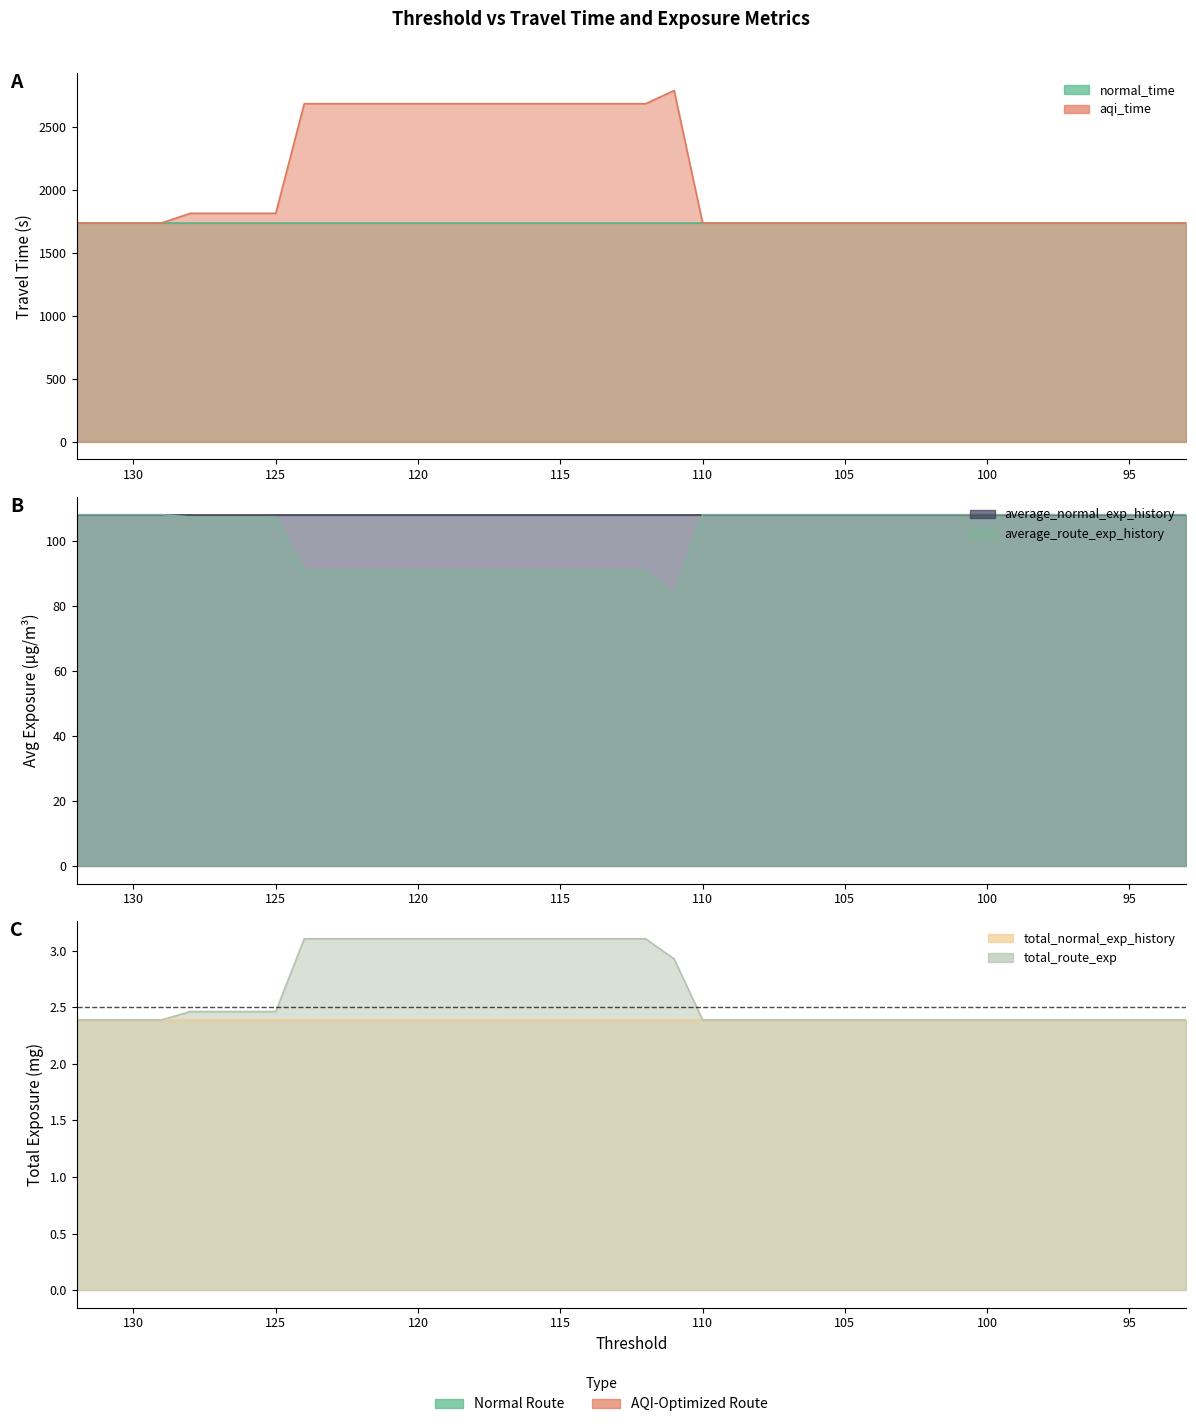

The value of aqi_time at 95 is 2683.2. True or false?

False